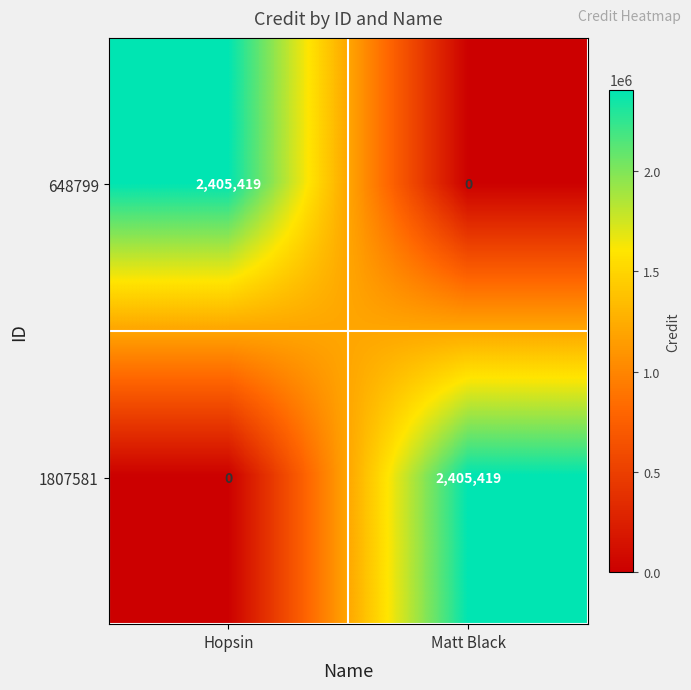

What is the difference between the maximum and minimum values in the 648799 series?

2405419